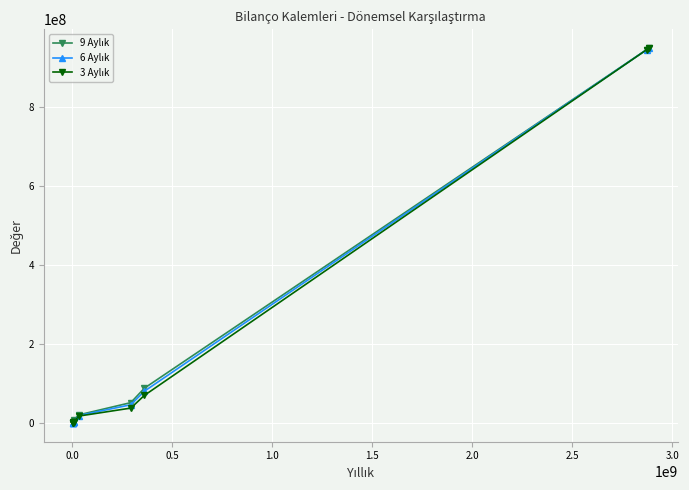

Rank the series by their average value, from lowest to highest.

3 Aylık, 6 Aylık, 9 Aylık